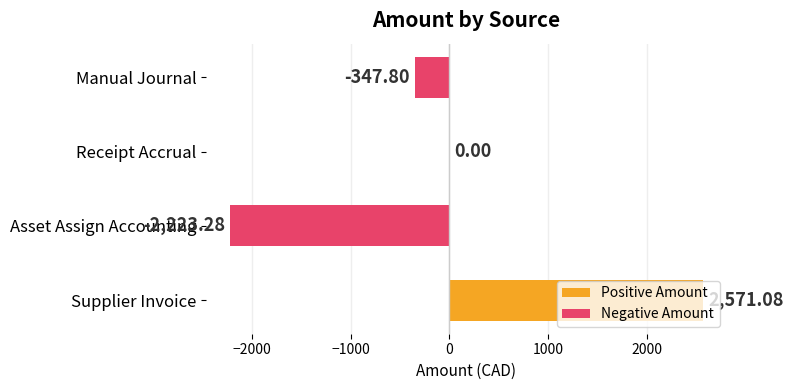

Does the chart contain stacked bars?

No